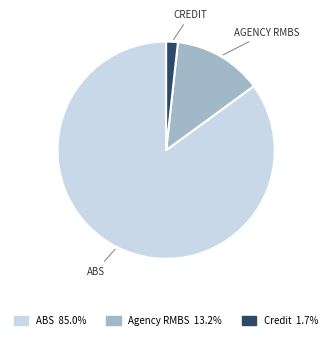

Is there a majority slice in this chart?

Yes